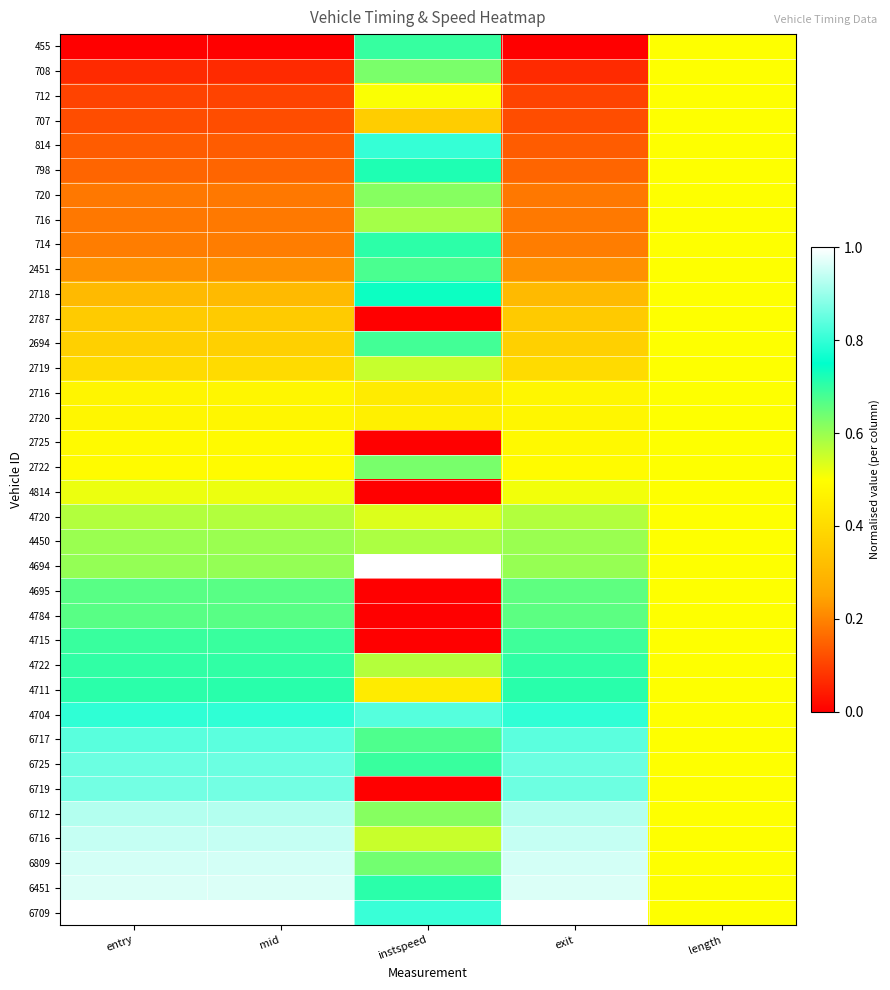

How many distinct data groups are displayed?

36